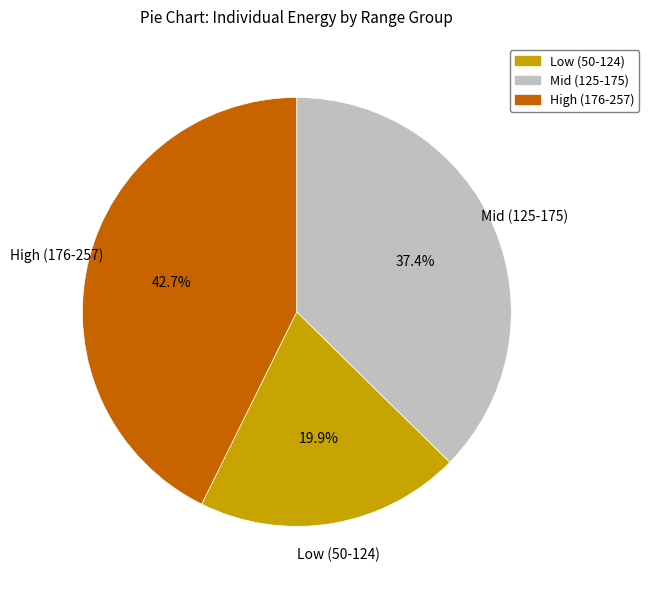

Is there any slice that represents more than half of the pie?

No